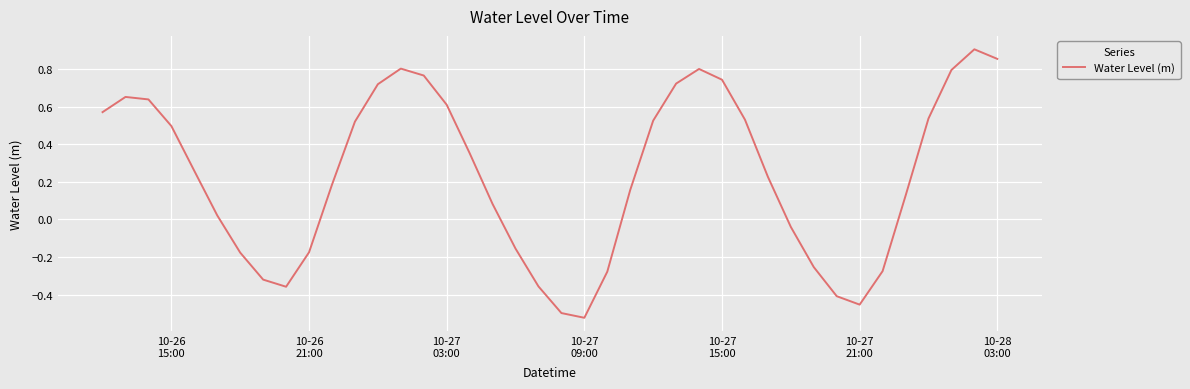

What is the difference between the maximum and minimum values?

1.4